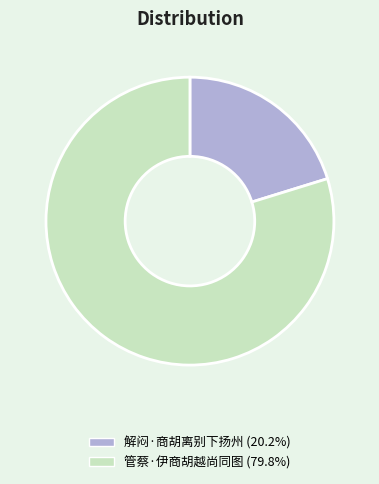

Does 解闷·商胡离别下扬州 account for over 50% of the chart?

No